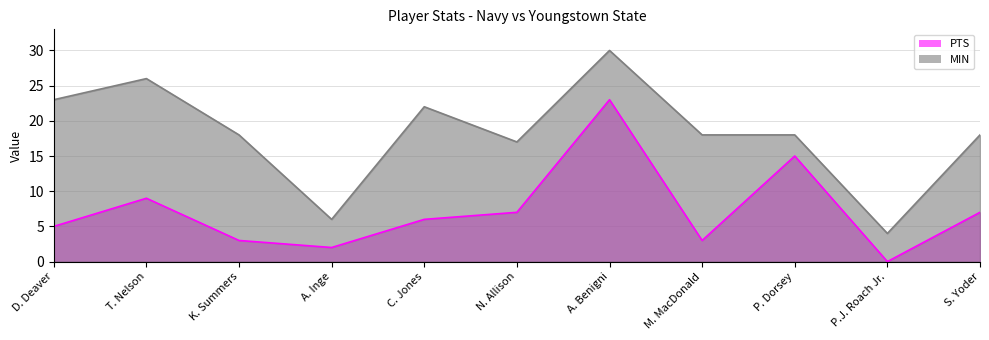

Does the chart display data point markers on the line(s)?

No